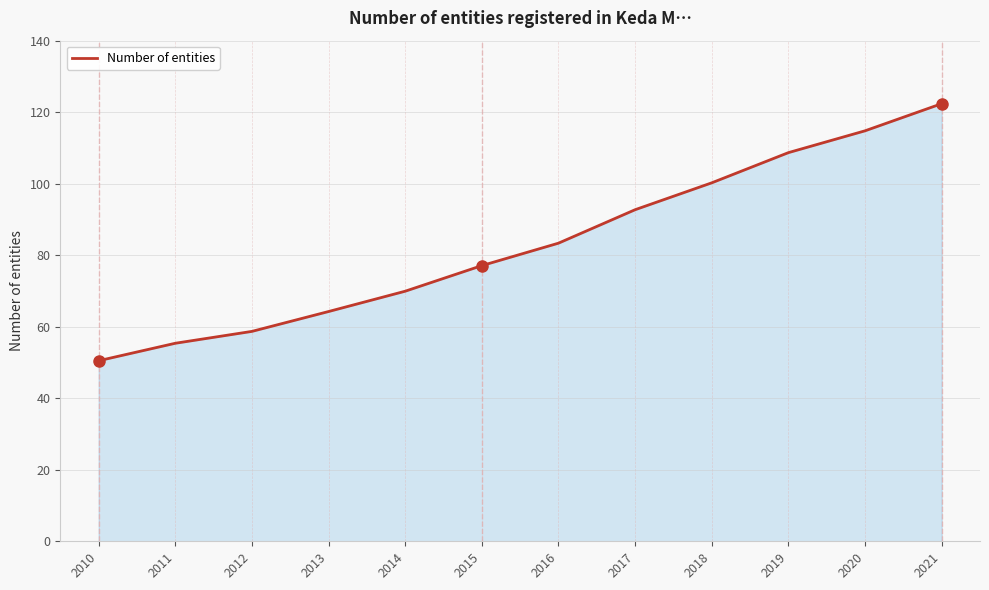

The value at 2013 is 64.2. True or false?

True